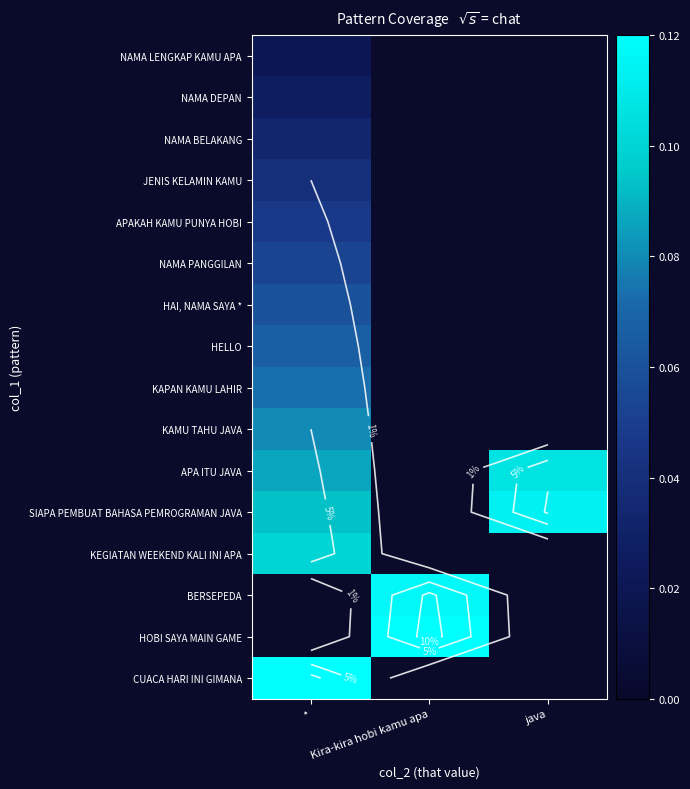

Which category has the highest value in the NAMA DEPAN series?

*